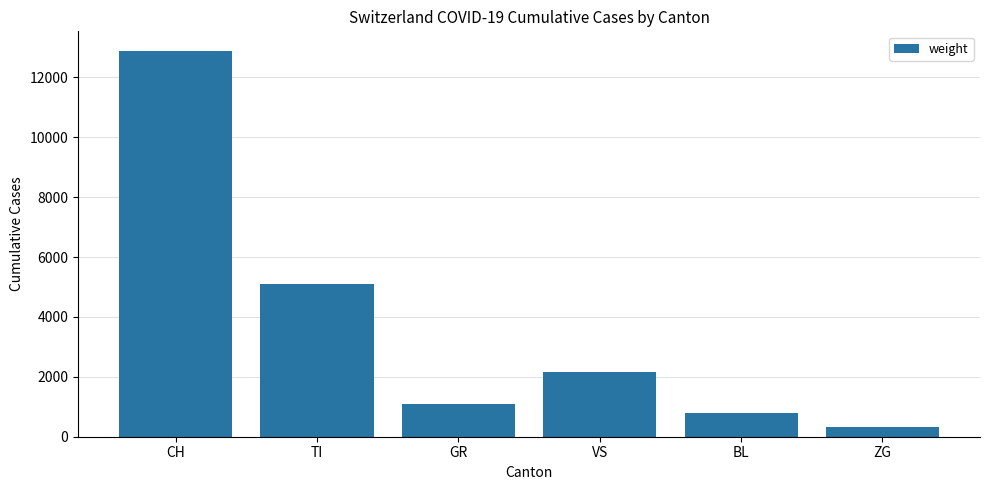

What is the change in value from GR to BL?

-279